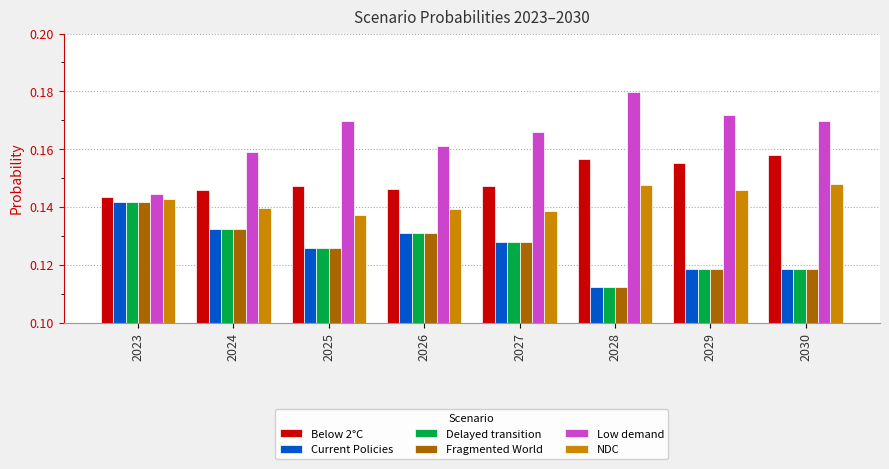

Which series has the widest spread of values?

Low demand